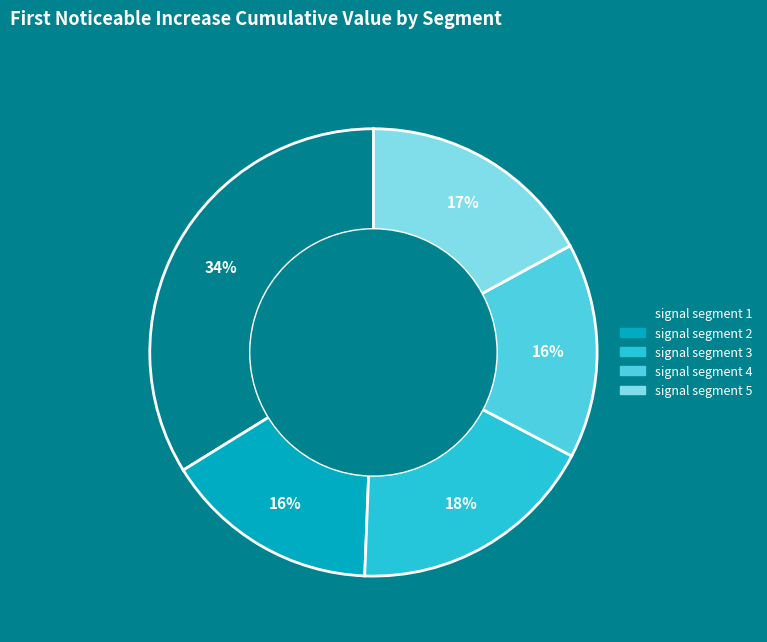

To the nearest percent, what is the difference between the signal segment 3 and signal segment 5 slice percentages?

1%